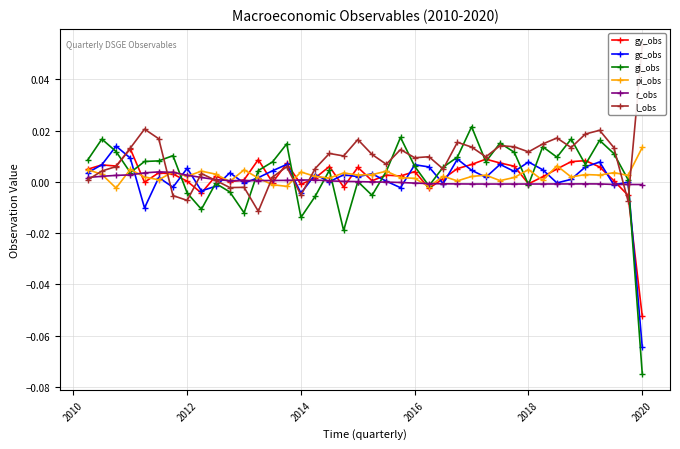

True or false: gc_obs has more than 2 points higher than both neighbors.

True